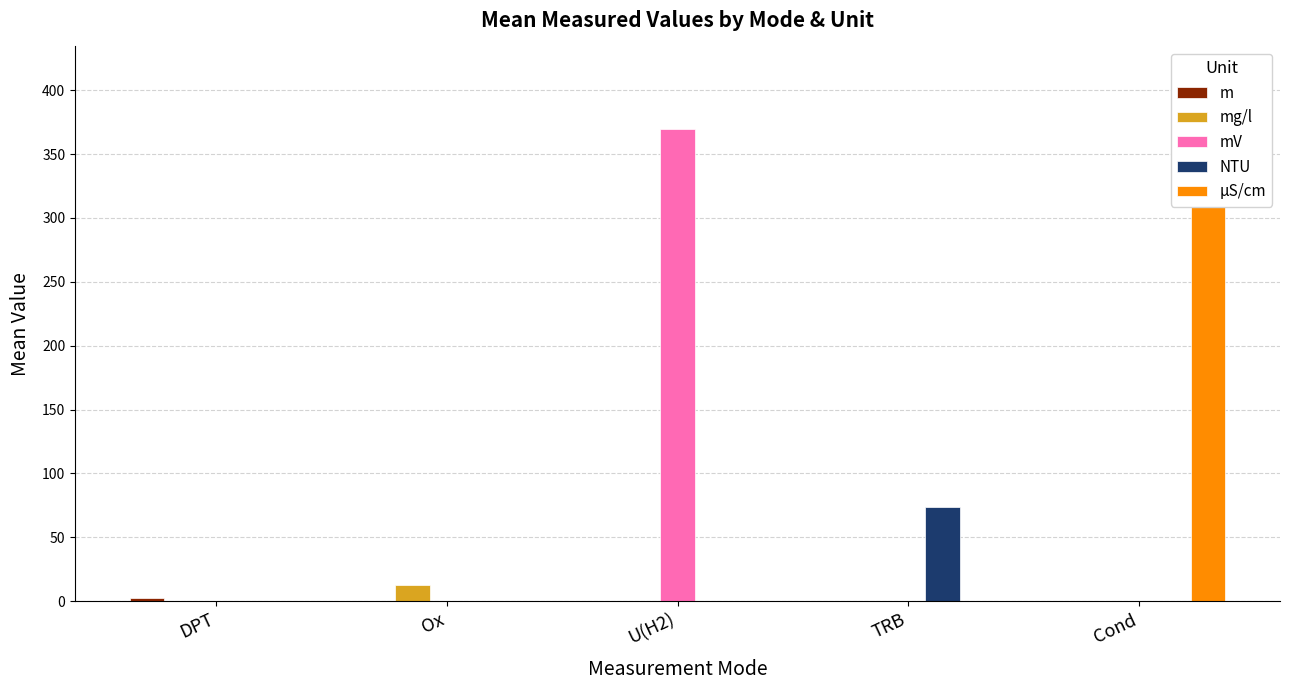

How many data points in µS/cm are above 0?

1